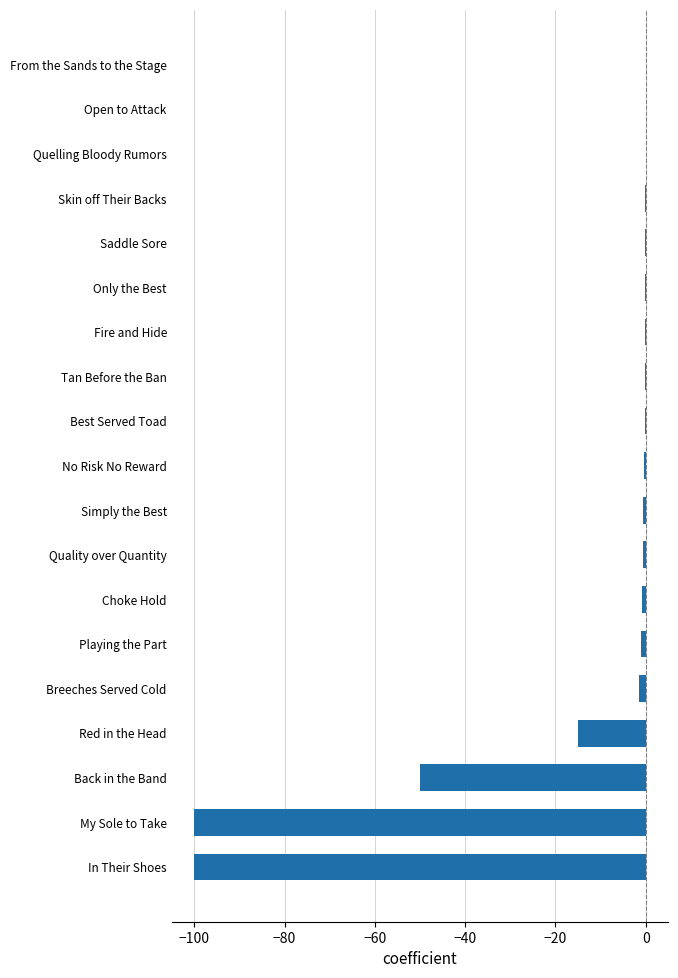

Where is the data nearest to the value -49?

Back in the Band